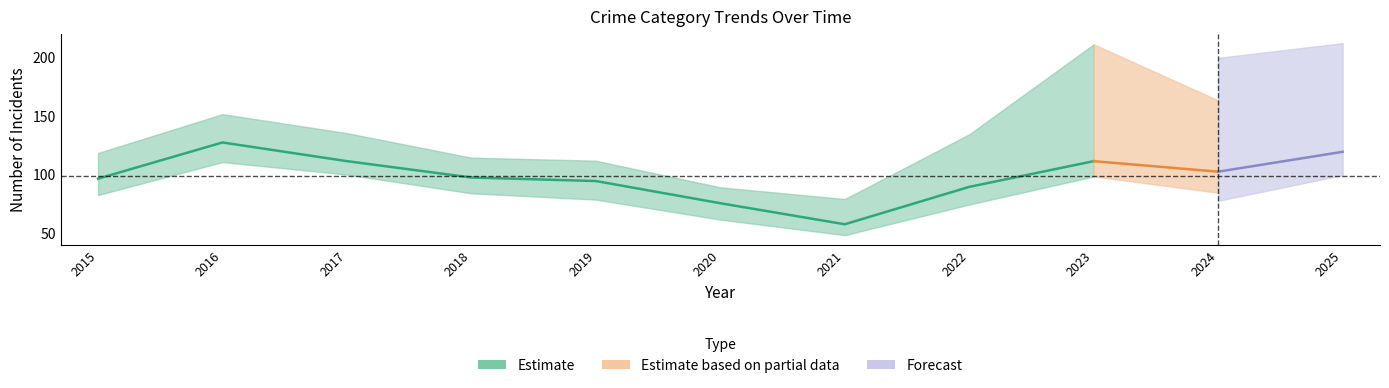

Is this an area chart (filled region under the line)?

No